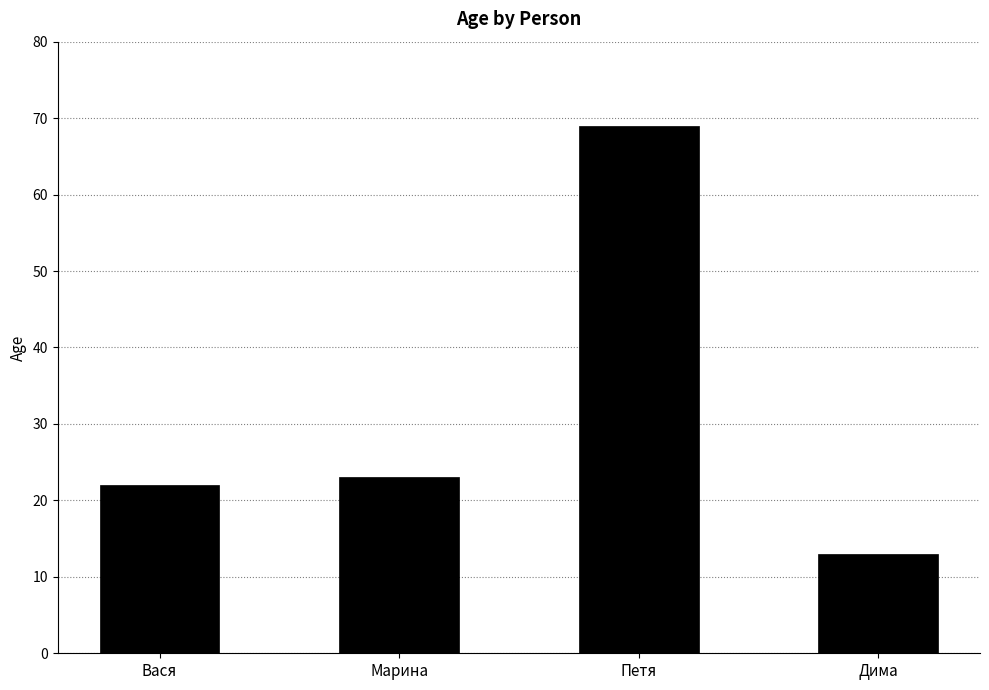

What is the label of the 1st bar from the right?

Дима